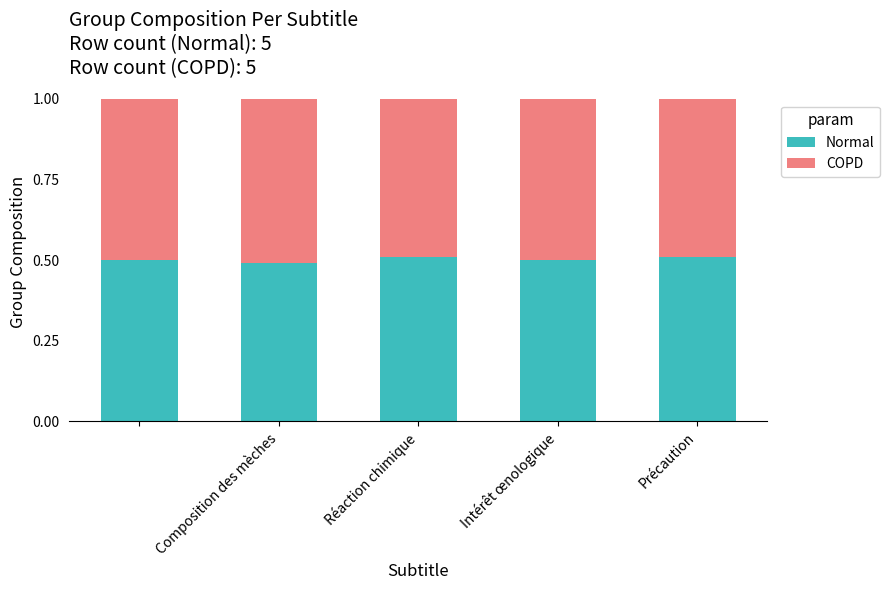

What are all the series names shown in the legend?

Normal, COPD